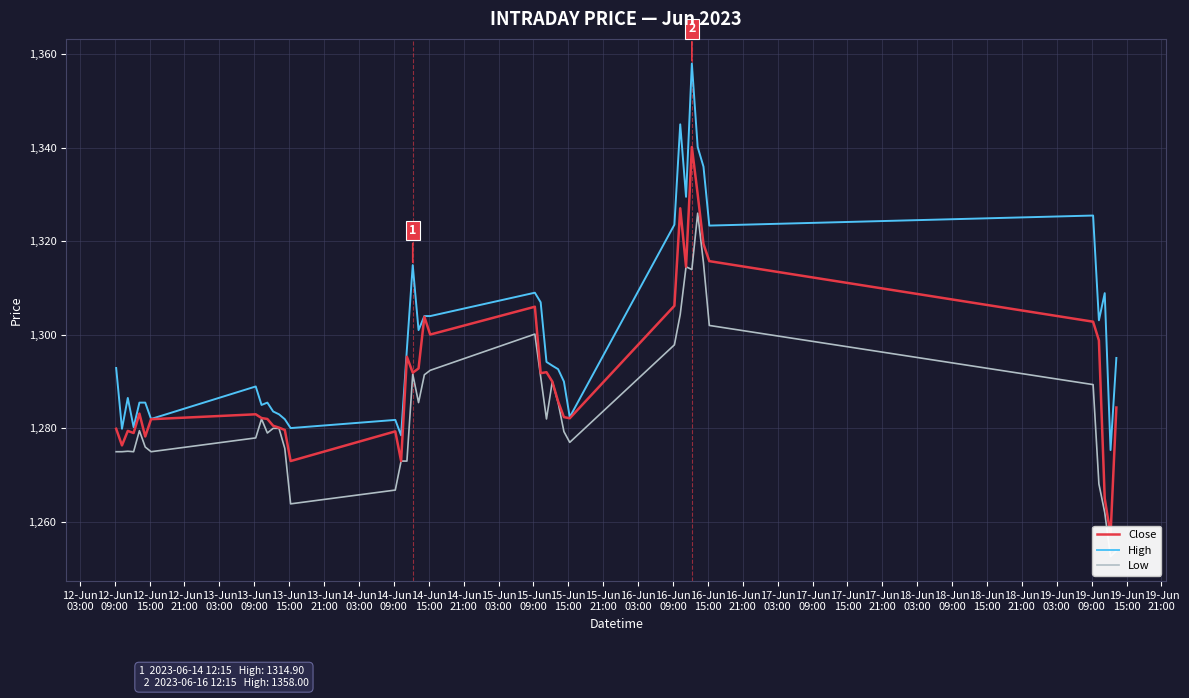

What is the highest value of the High series?

1358.0